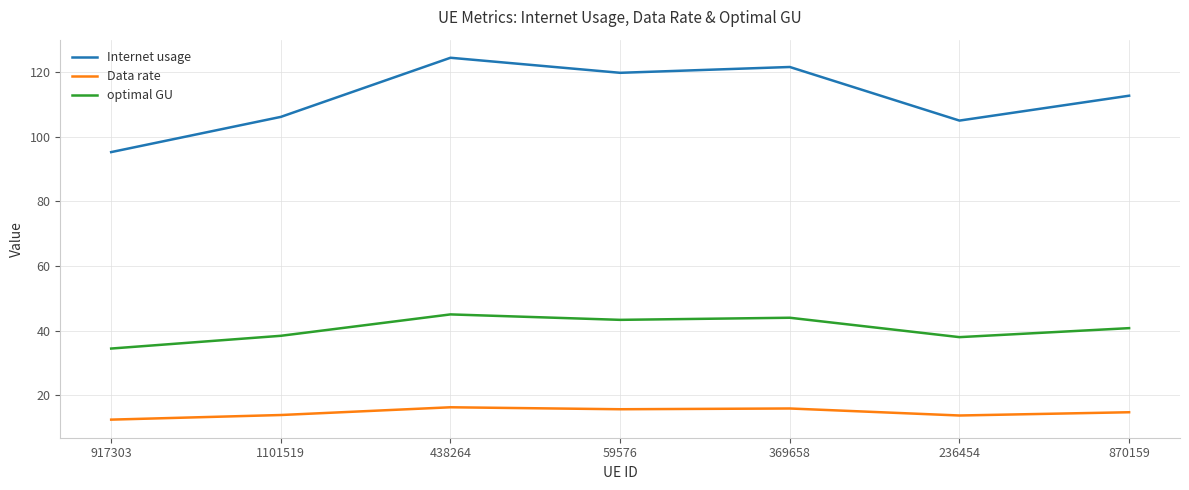

True or false: Data rate and optimal GU cross at least once.

False